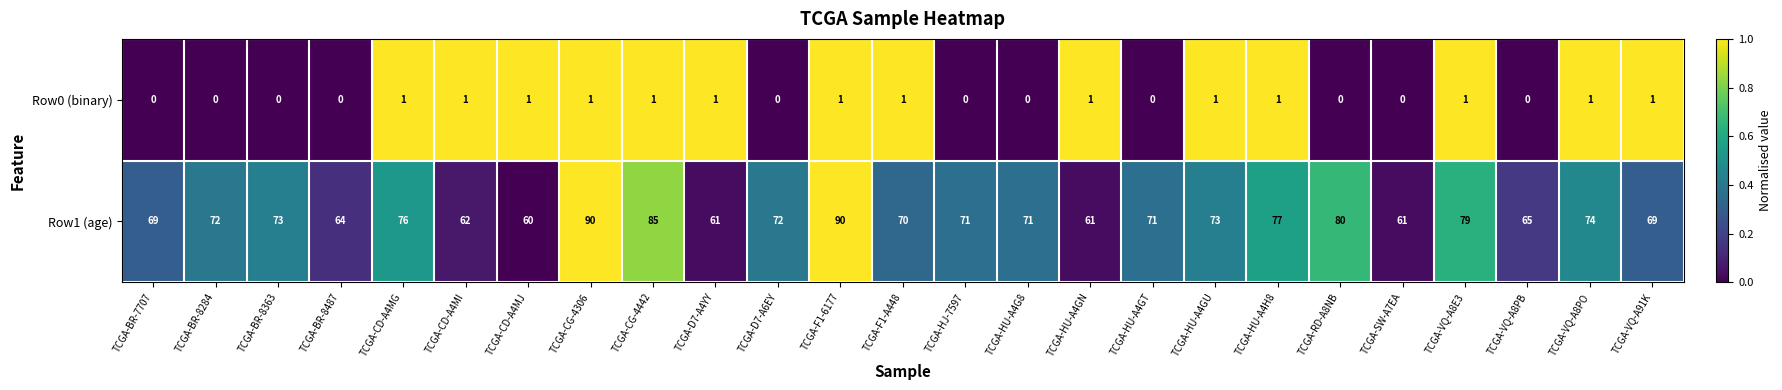

Which series has the largest total across all categories?

Row1 (age)